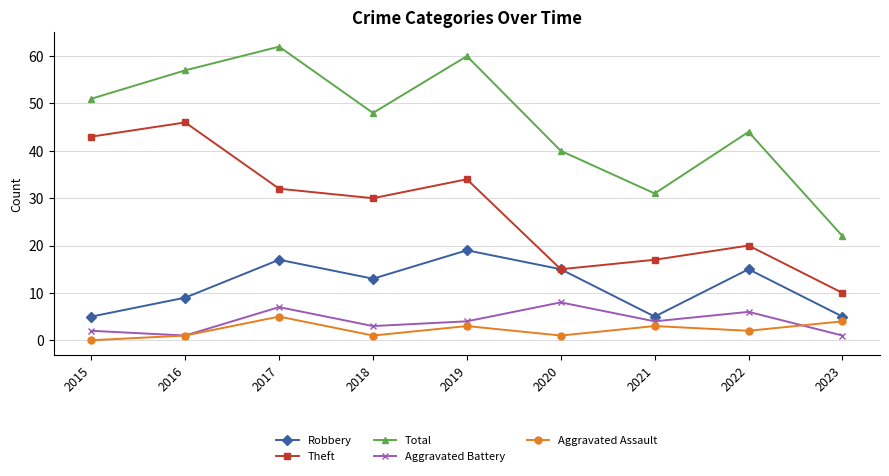

At which label does Theft reach its minimum?

2023